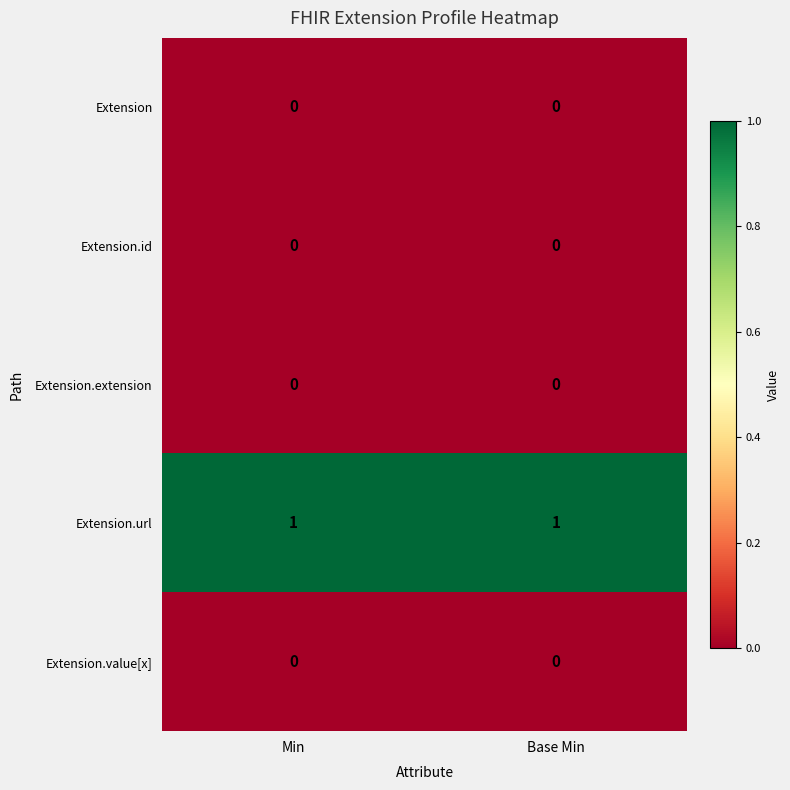

Which series has the largest total across all categories?

Extension.url